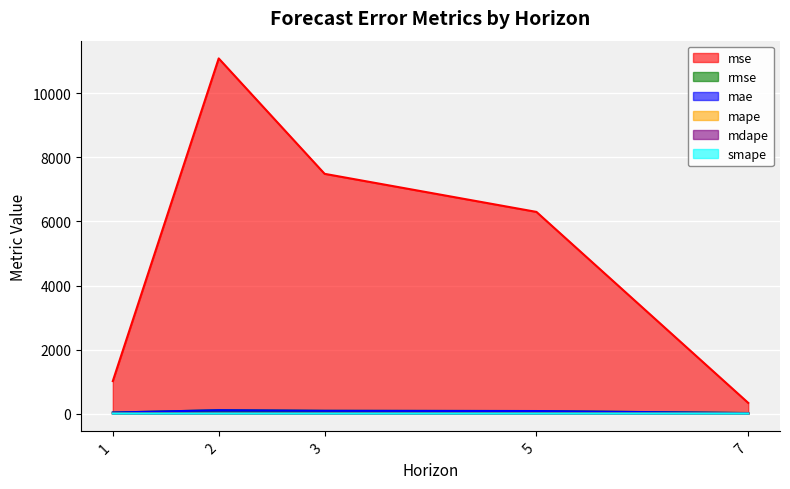

What is the sum of the mae values at 3 and 7?

100.9